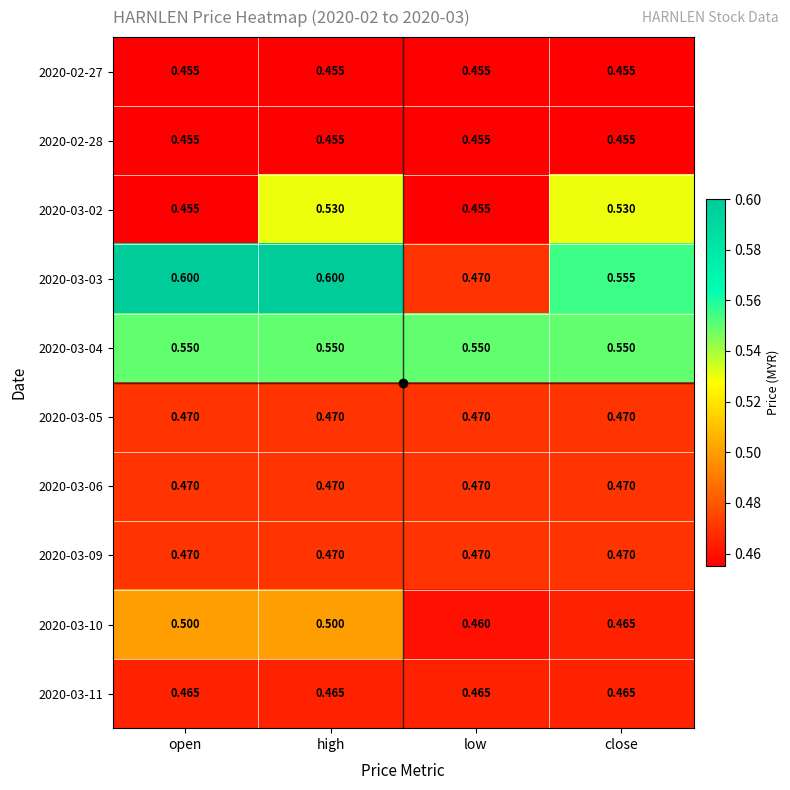

At which category is the sum across all series the highest?

high